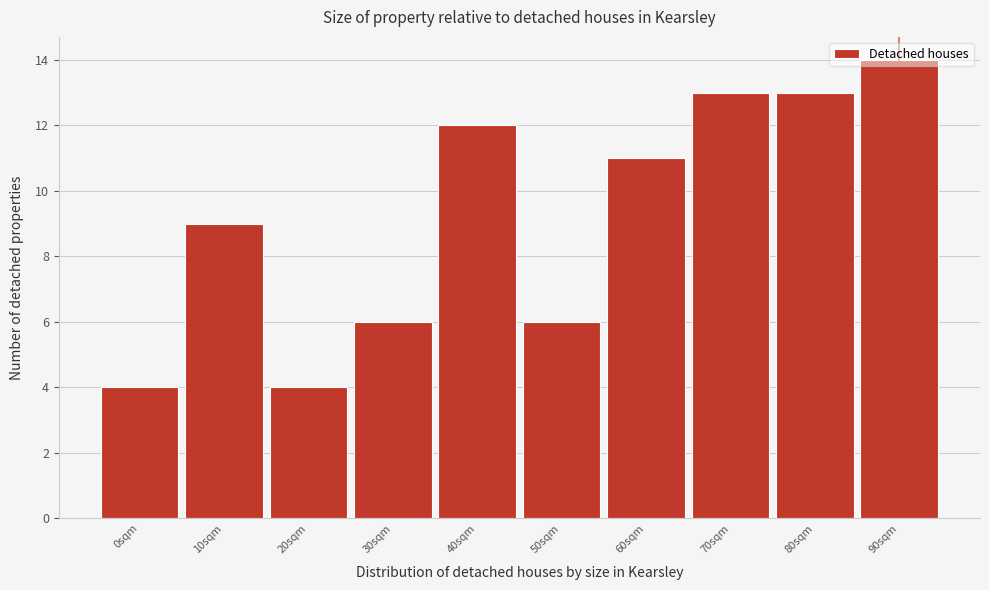

What is the ratio of the value at 40sqm to the value at 30sqm?

2.0